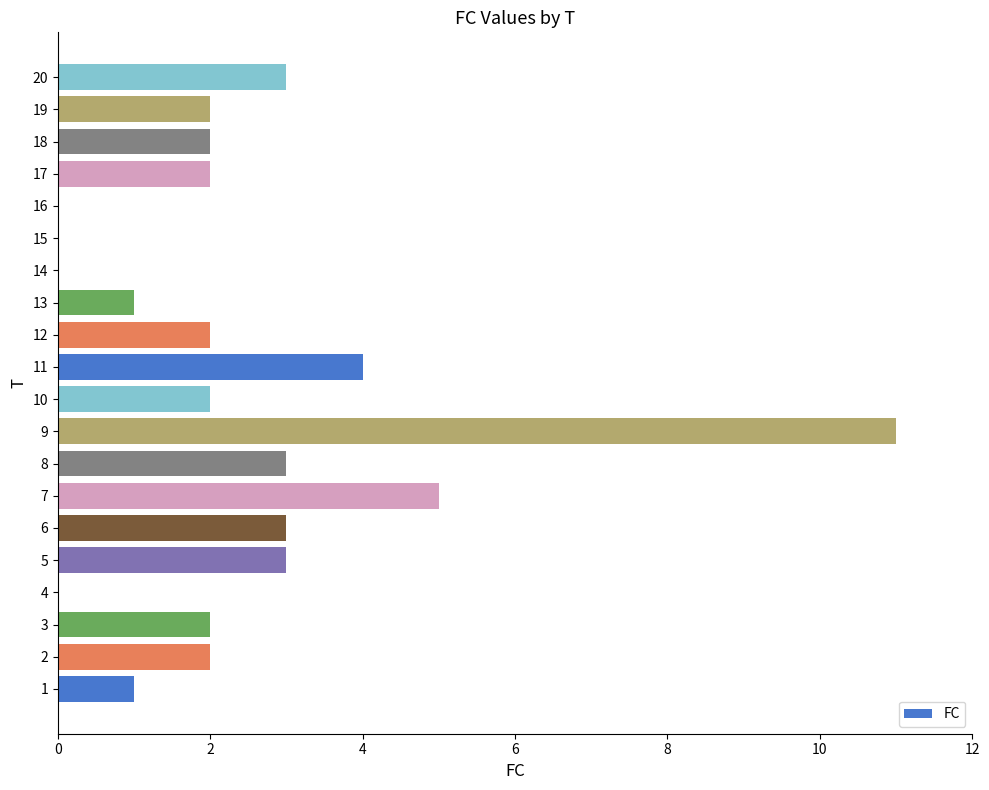

Which label corresponds to the largest value in the chart?

9